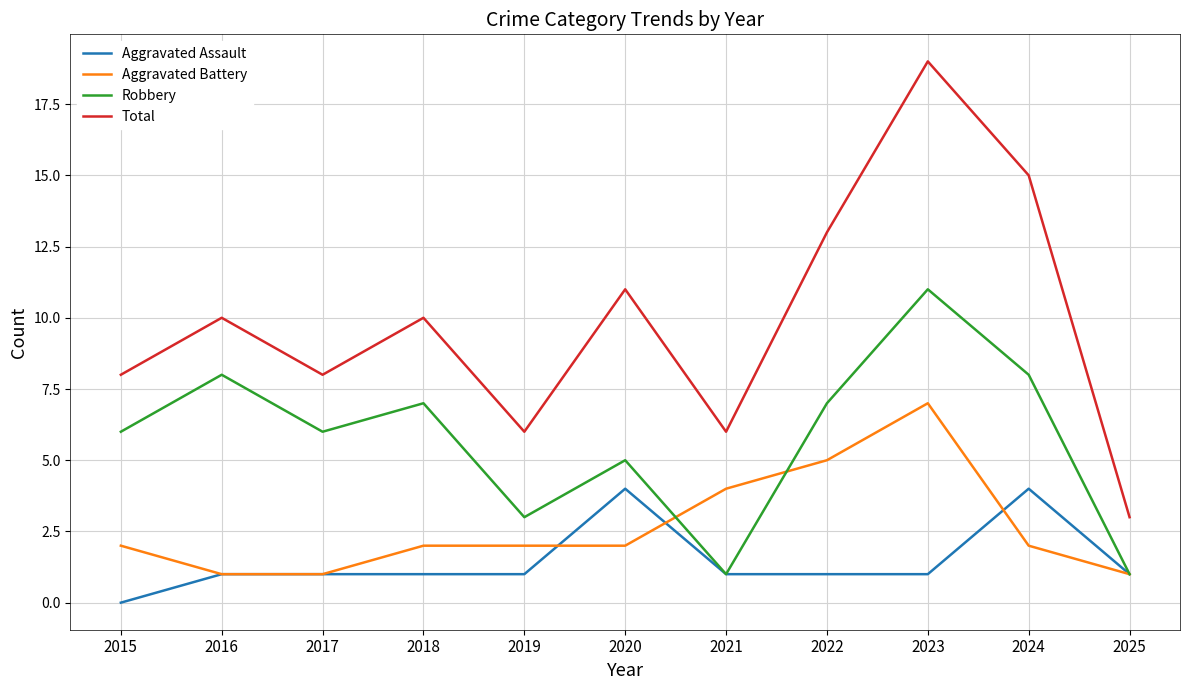

Does the chart display data point markers on the line(s)?

No